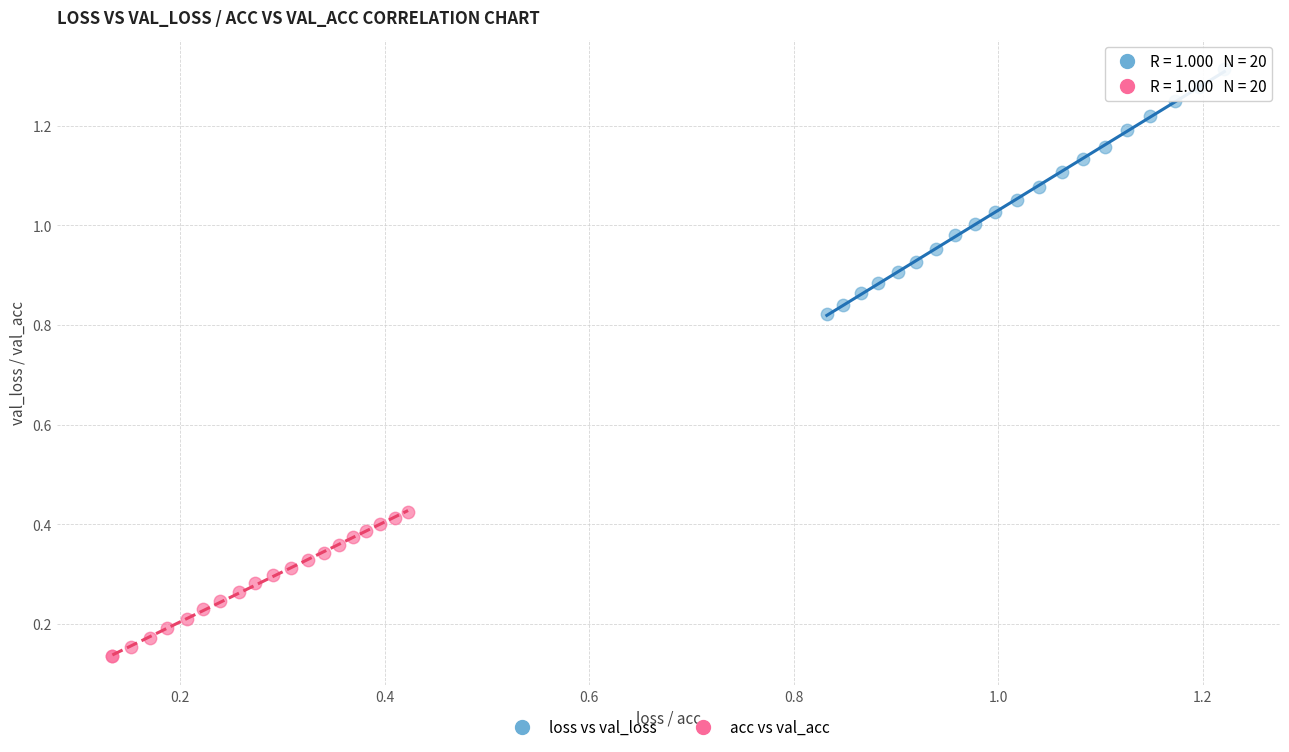

Which series contains the lowest Y value?

acc vs val_acc